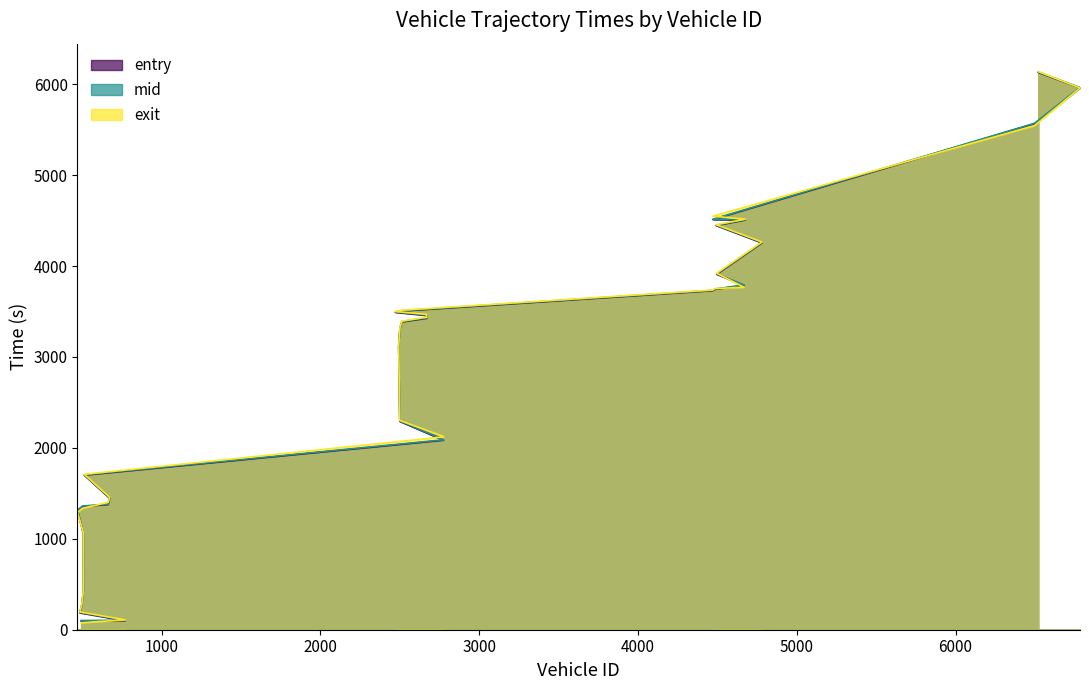

How many lines are shown in the chart?

3